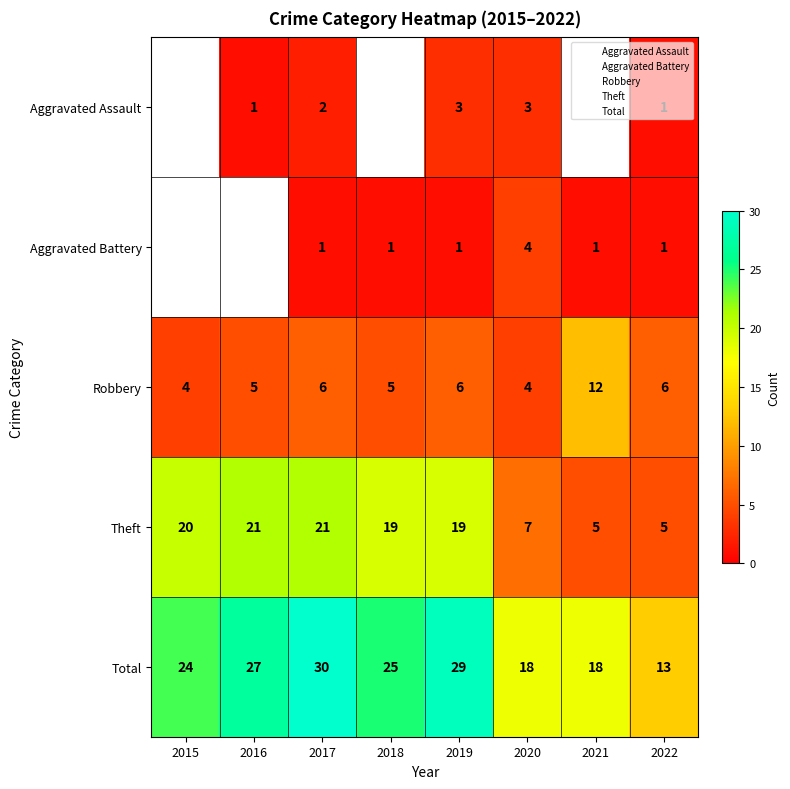

List the labels in order of Aggravated Battery value, largest first.

2015, 2016, 2020, 2017, 2018, 2019, 2021, 2022